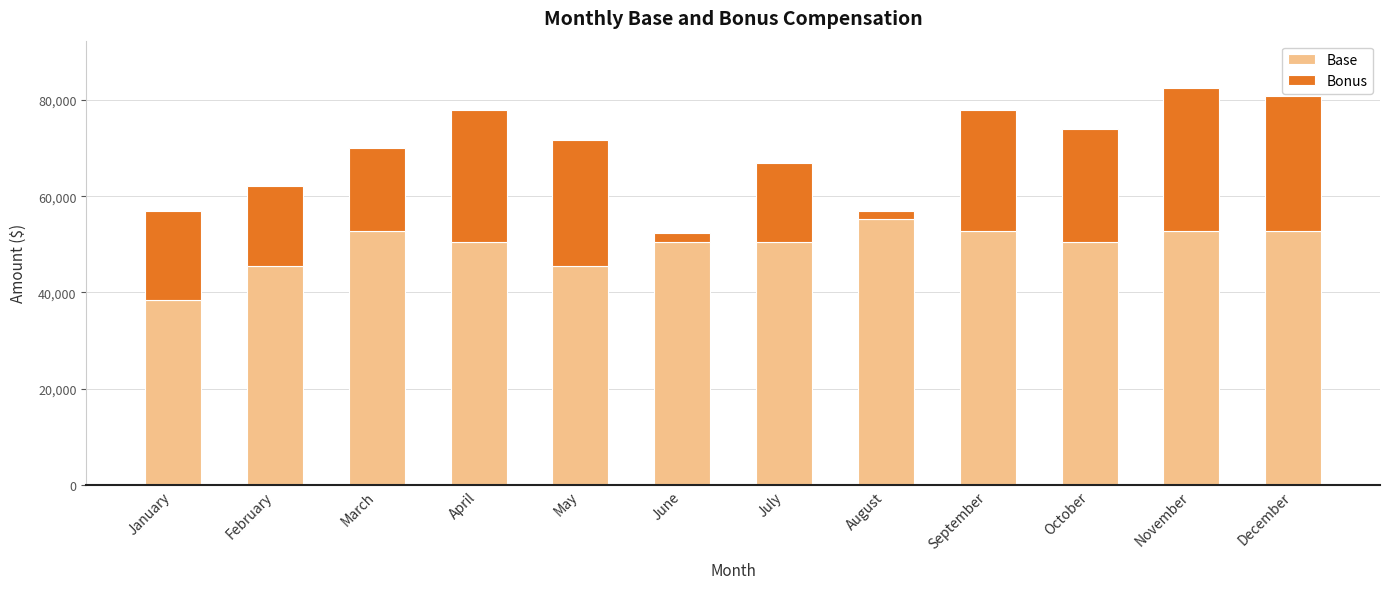

Reading left to right, what are the values for Base?

38400	45600	52800	50400	45600	50400	50400	55200	52800	50400	52800	52800